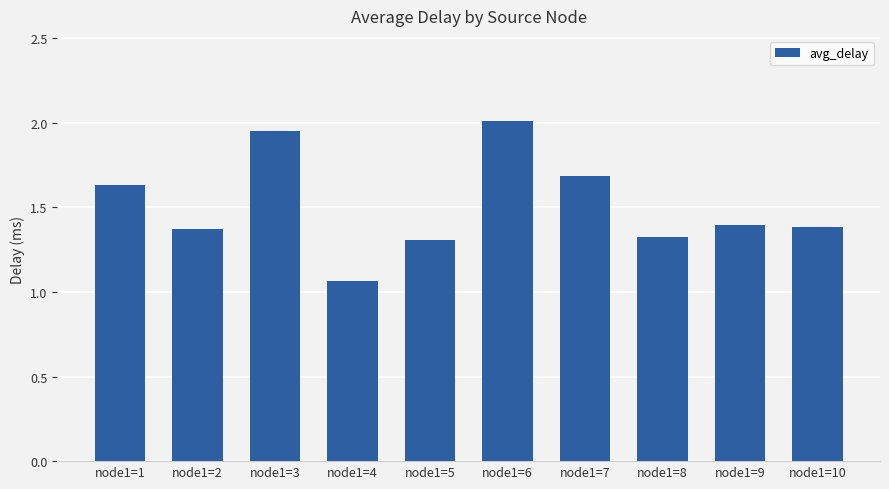

What is the approximate value at node1=6?

2.0